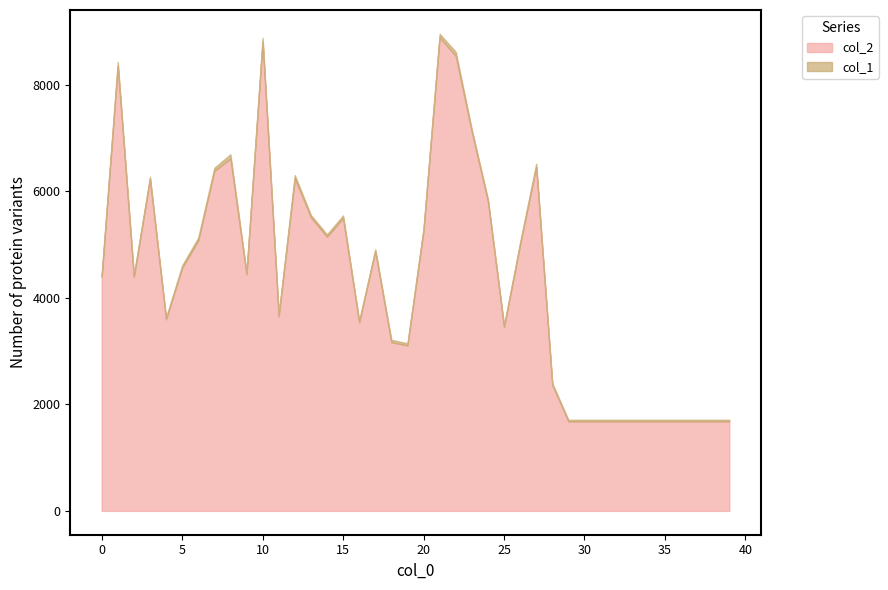

Reading right to left, extract all data points from this chart.

col_2: 39=1680	38=1680	37=1680	36=1680	35=1680	34=1680	33=1680	32=1680	31=1680	30=1680	29=1680	28=2365	27=6460	26=5000	25=3452	24=5811	23=7111	22=8539	21=8886	20=5264	19=3105	18=3165	17=4872	16=3539	15=5496	14=5147	13=5512	12=6240	11=3653	10=8816	9=4440	8=6613	7=6381	6=5075	5=4564	4=3596	3=6229	2=4391	1=8348	0=4394
col_1: 39=30	38=30	37=30	36=30	35=30	34=30	33=30	32=30	31=30	30=30	29=30	28=31	27=57	26=43	25=34	24=45	23=47	22=79	21=68	20=45	19=40	18=46	17=38	16=34	15=50	14=42	13=42	12=62	11=47	10=63	9=41	8=80	7=60	6=54	5=44	4=34	3=44	2=37	1=76	0=42